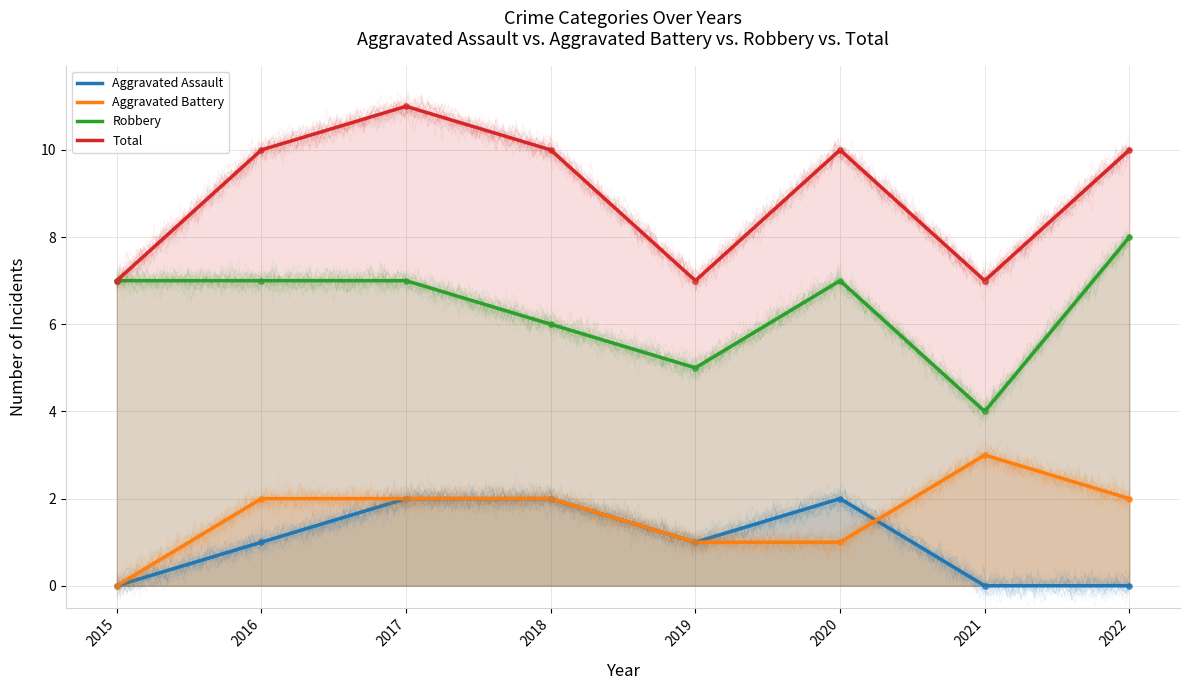

Which series contains the lowest Y value?

Aggravated Assault